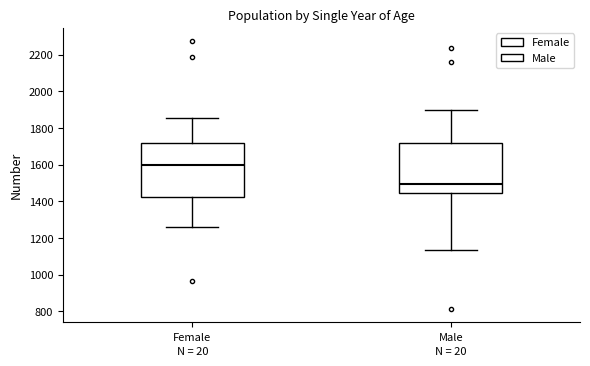

Which box's median line is the highest?

Female